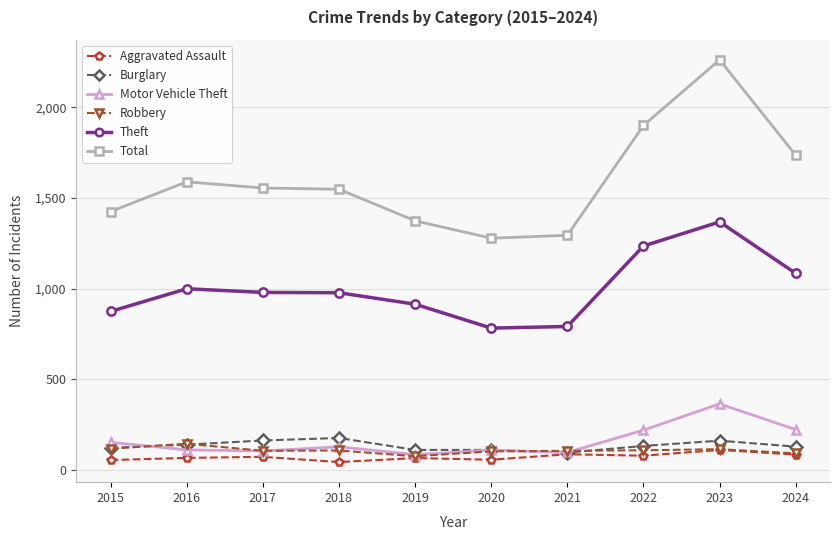

At which category does Motor Vehicle Theft reach its first local peak?

2018